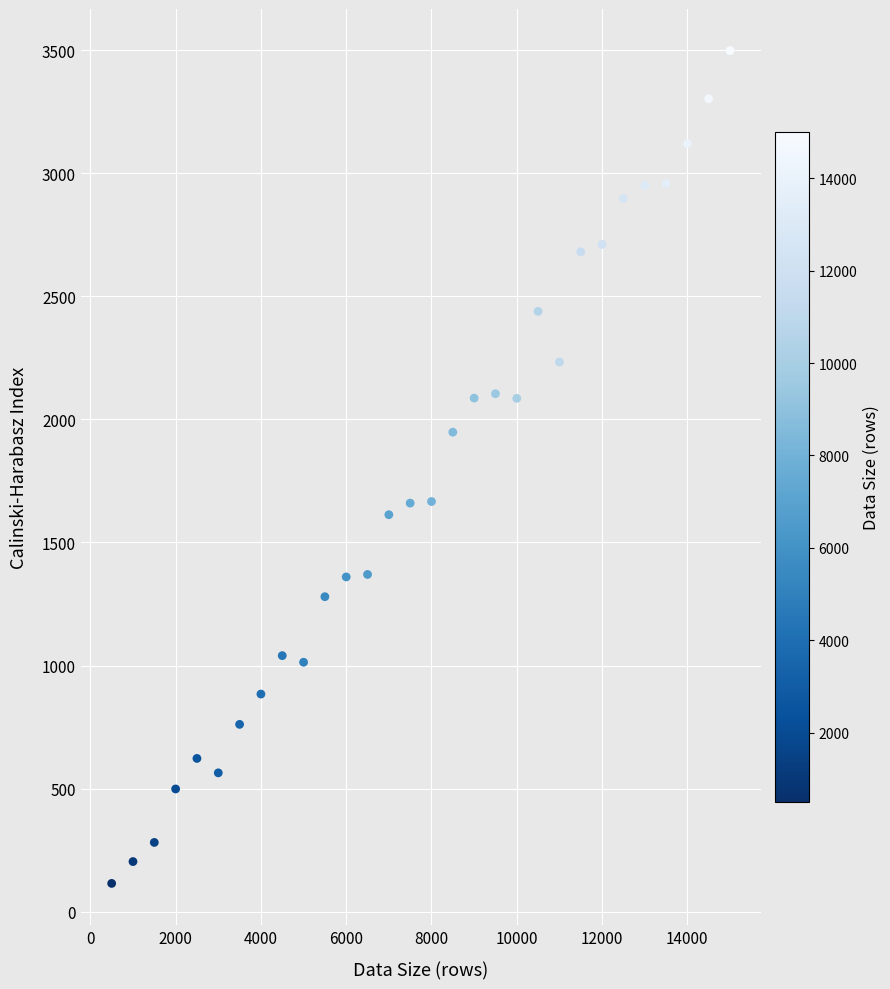

What is the range of X values (max minus min)?

14500.0